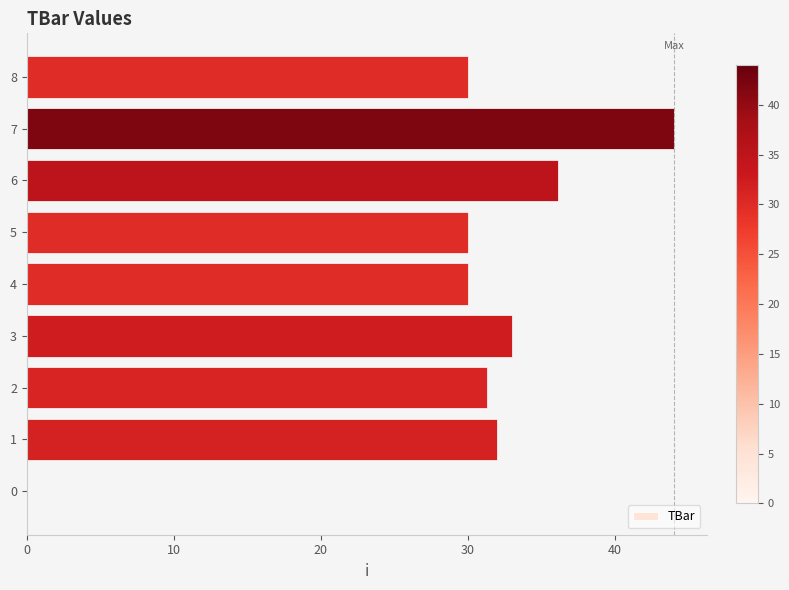

What is the sum of the values at 3 and 5?

63.0